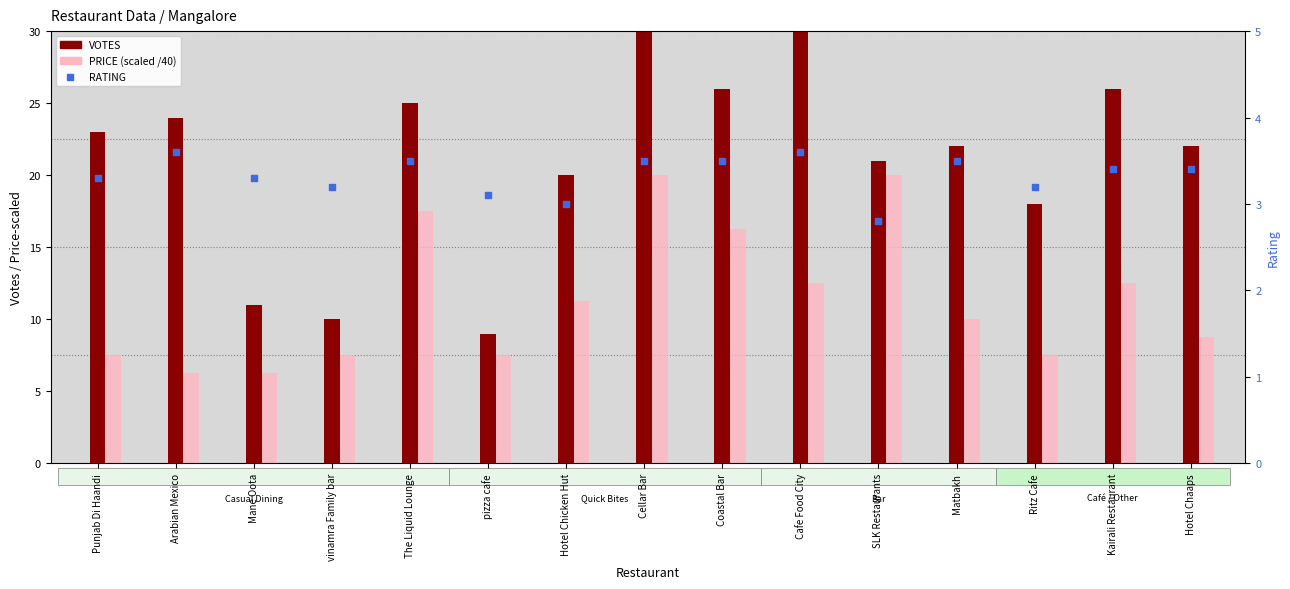

Which series has the widest spread of Y values?

VOTES